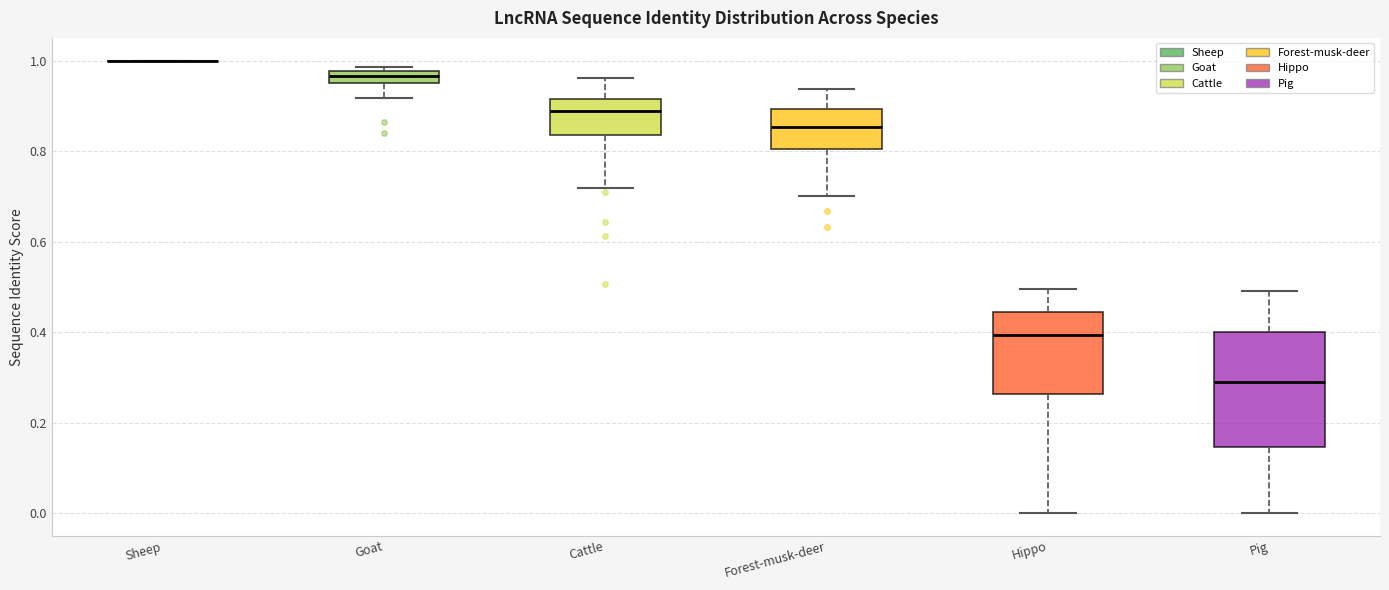

Comparing the boxes themselves (not the whiskers), which one is the tallest?

Pig